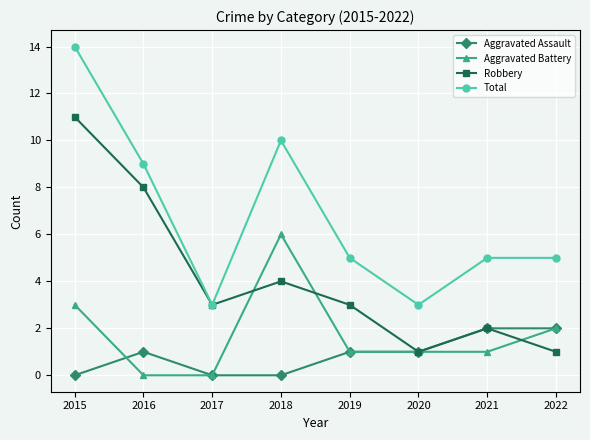

Rank the series by their maximum value, from lowest to highest.

Aggravated Assault, Aggravated Battery, Robbery, Total